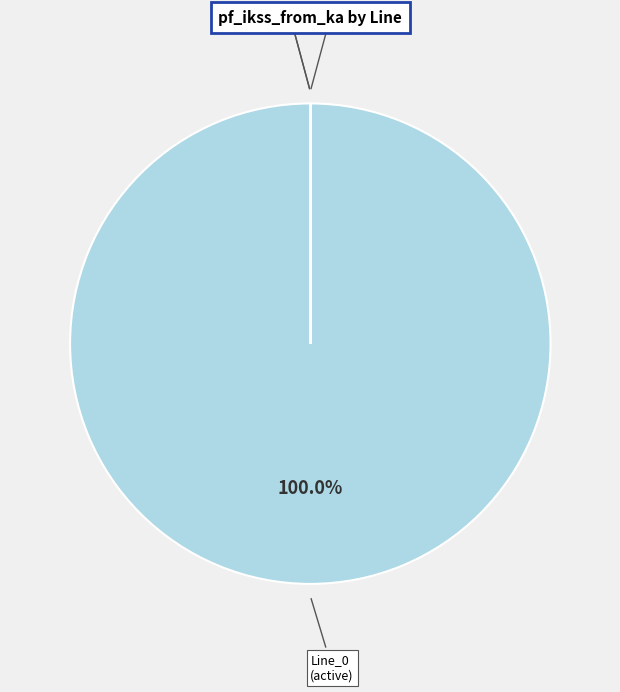

Which category has the biggest portion of the pie?

Line_0